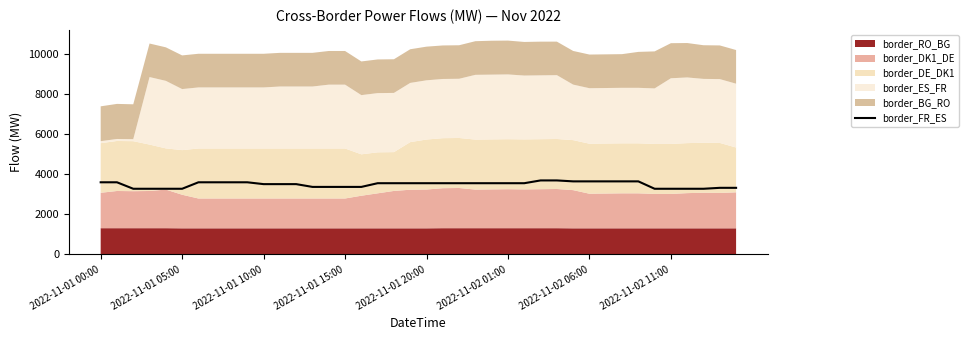

What position from the left is 2022-11-01 15:00?

16